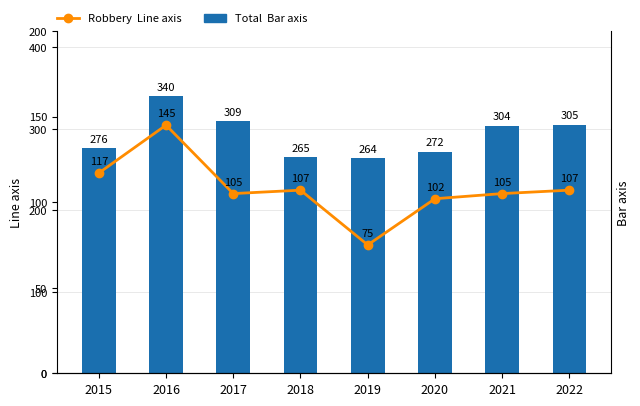

What is the maximum value shown in the chart?

340